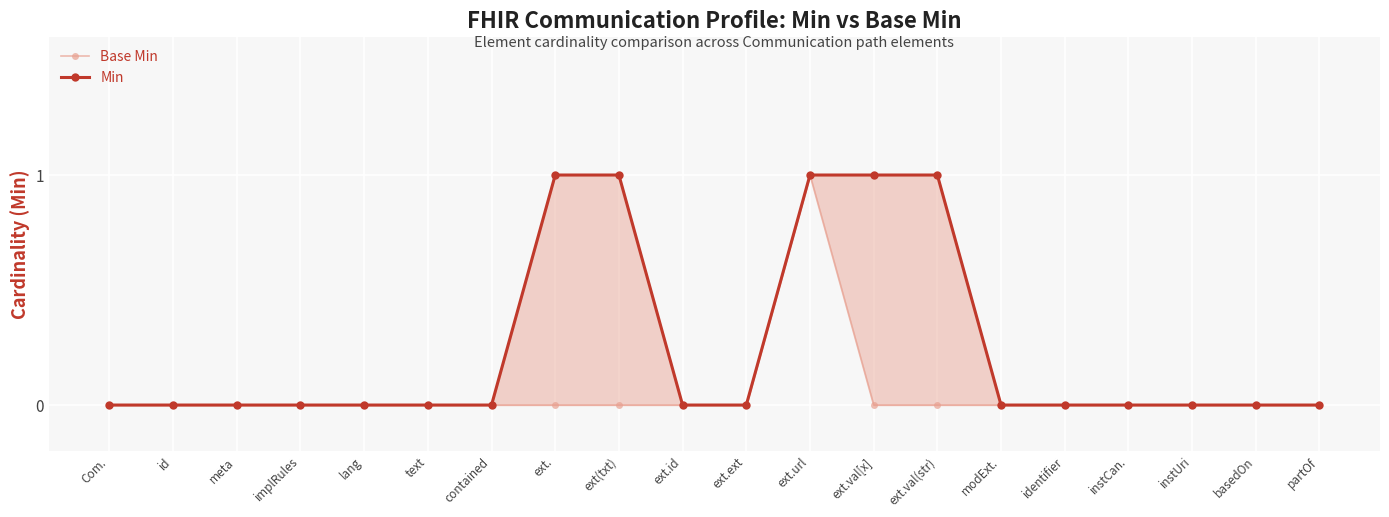

Is it true that Min equals 0 at meta?

False